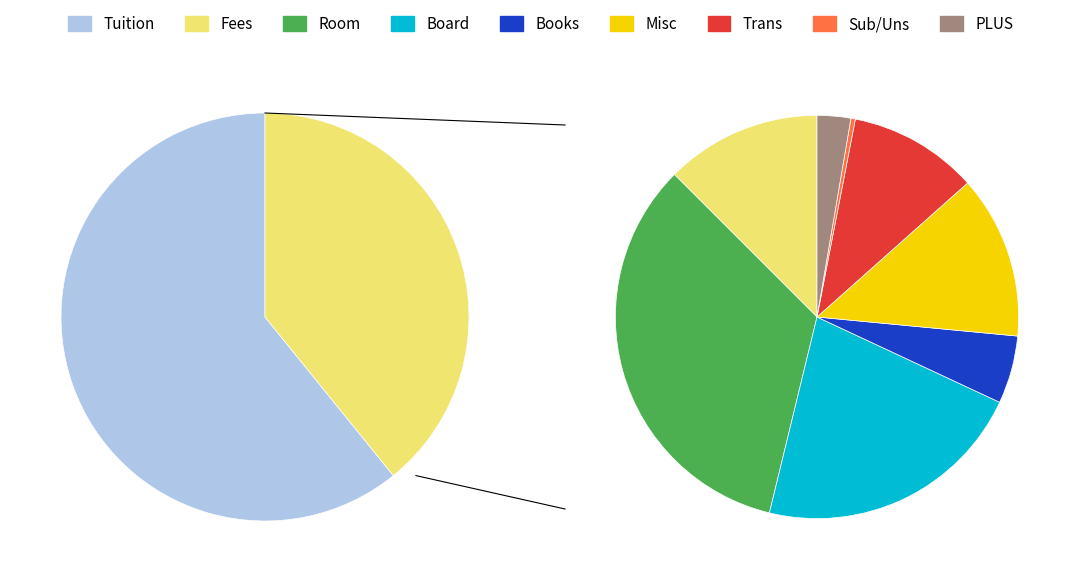

True or false: Books accounts for 8% of the total.

False